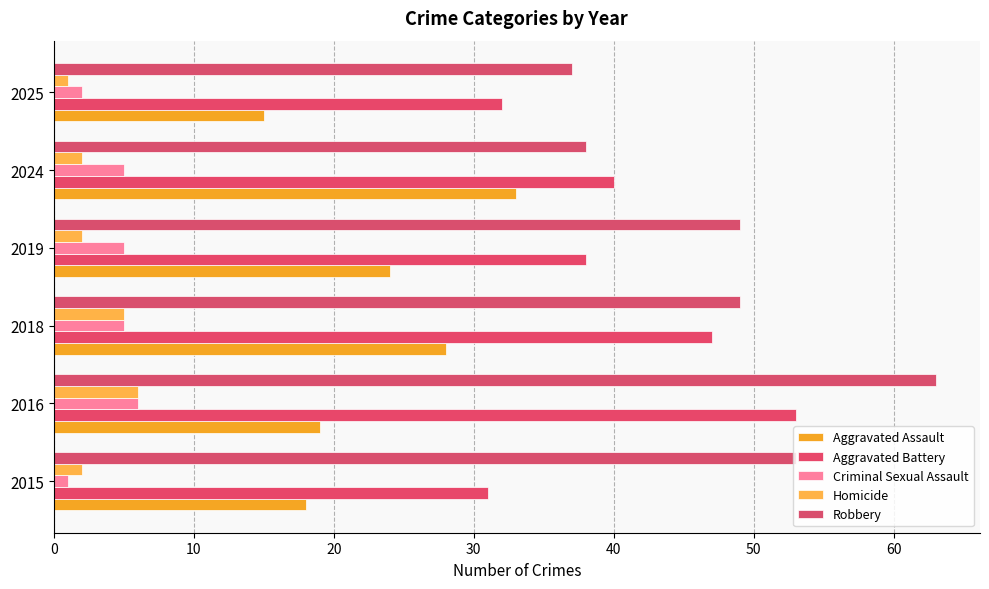

What is the highest value of the Aggravated Battery series?

53